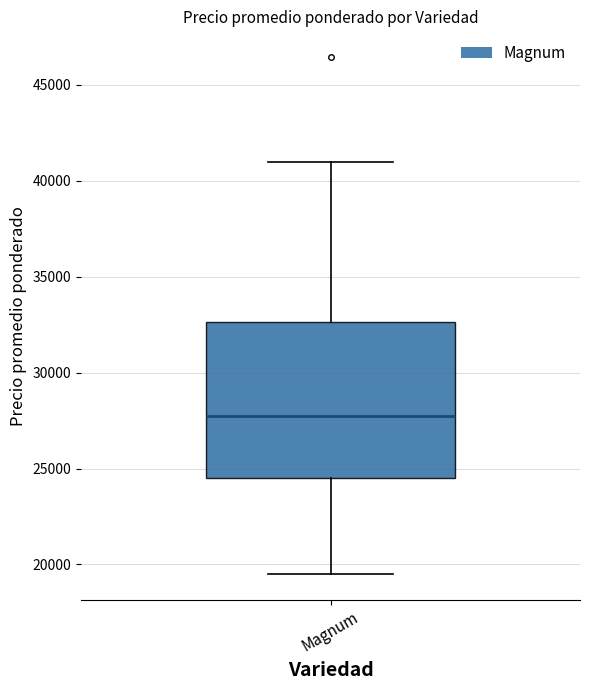

Read this box plot against the y-axis: the position of the median line, the range covered by the box, and the ends of both whiskers. The values are not printed on the chart, so give them approximately, as read against the axis.

median 28000, box 24500 to 32500, whiskers 19500 to 41000